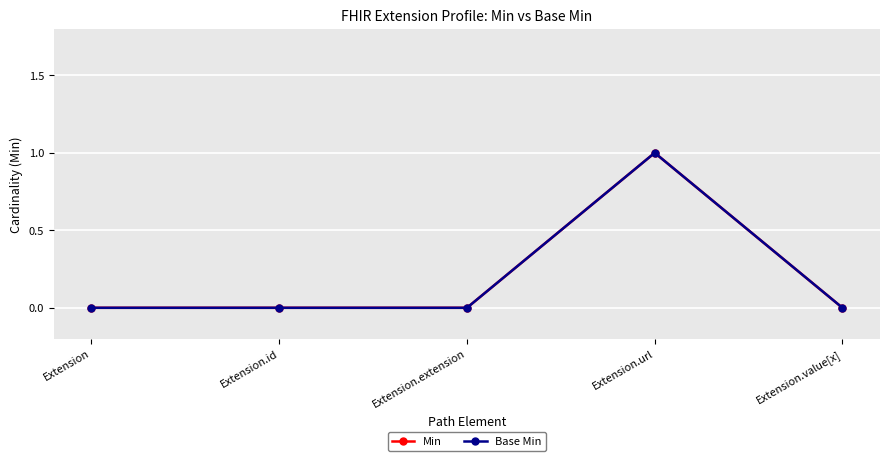

True or false: Base Min and Min intersect in this chart.

False